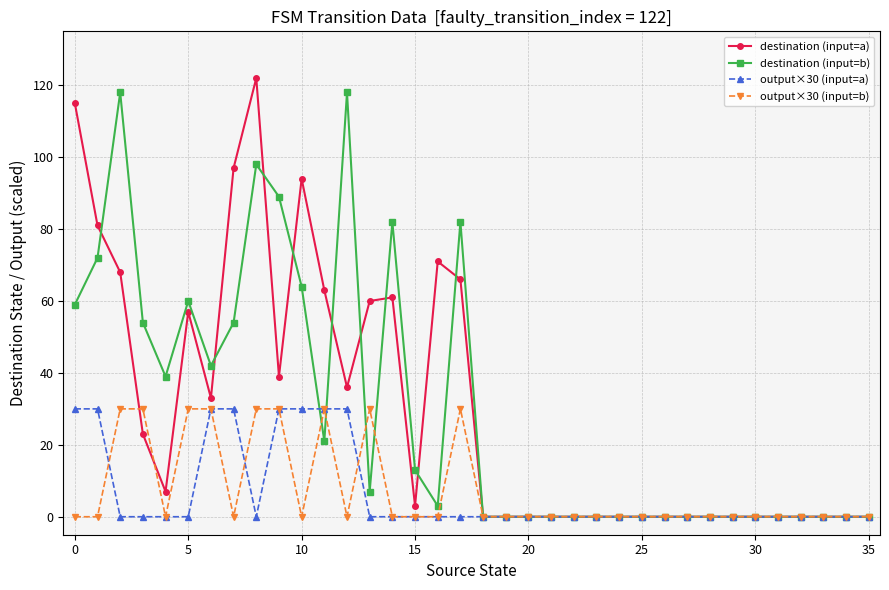

What is the maximum value shown in the chart?

122